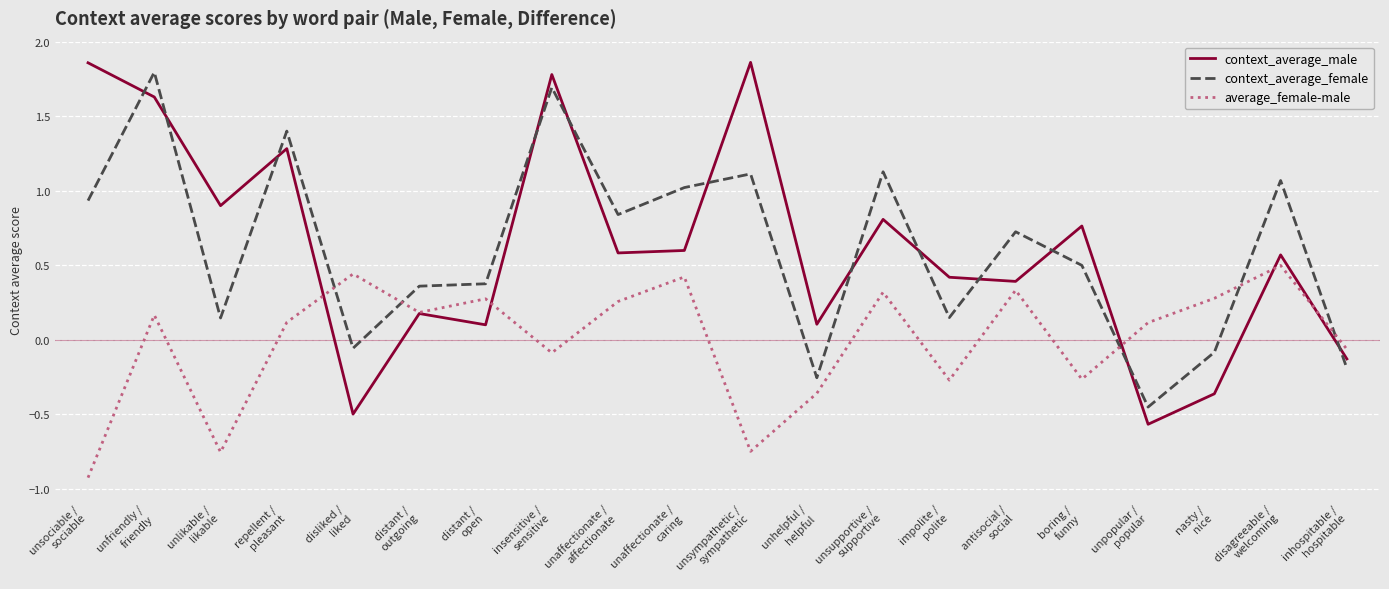

True or false: context_average_female and average_female-male cross at least once.

True